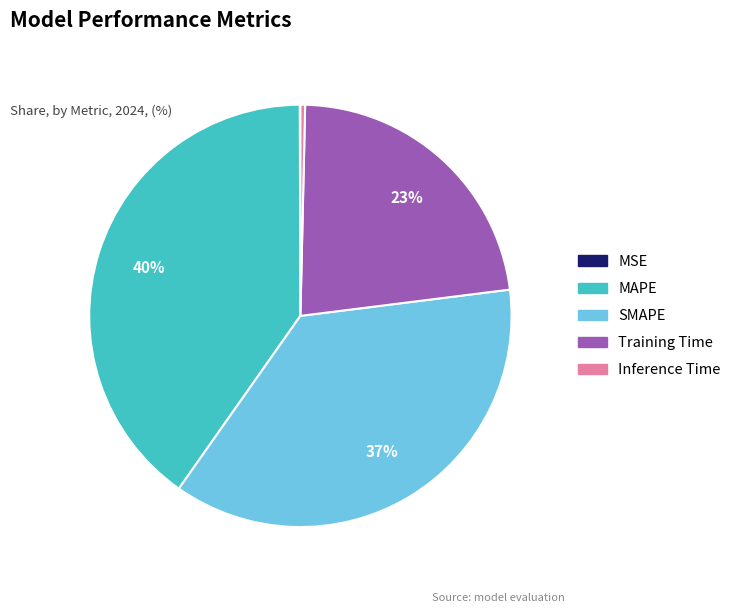

What is the largest slice in the pie chart?

MAPE